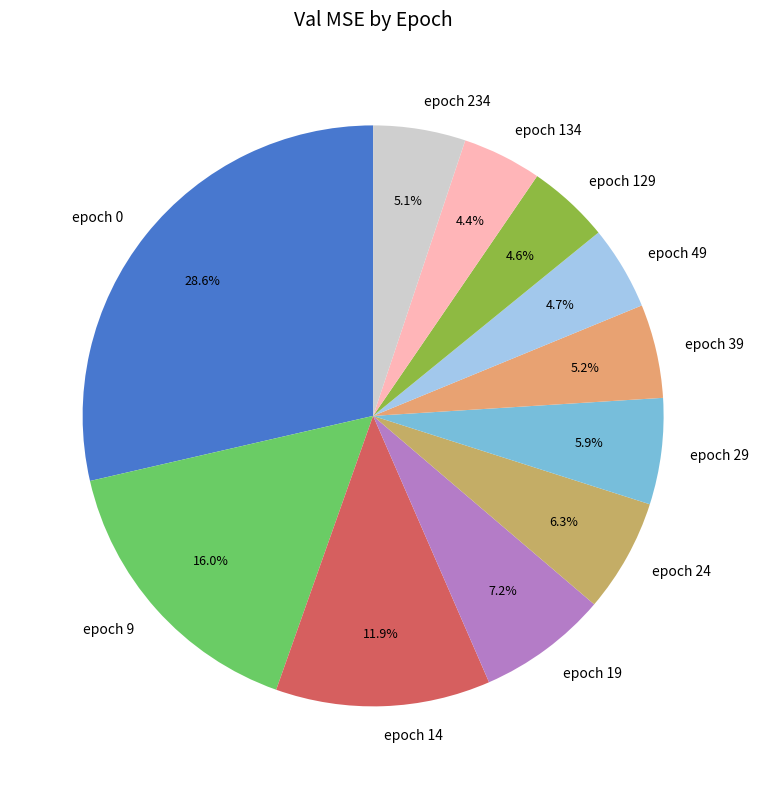

Which category has the biggest portion of the pie?

epoch 0